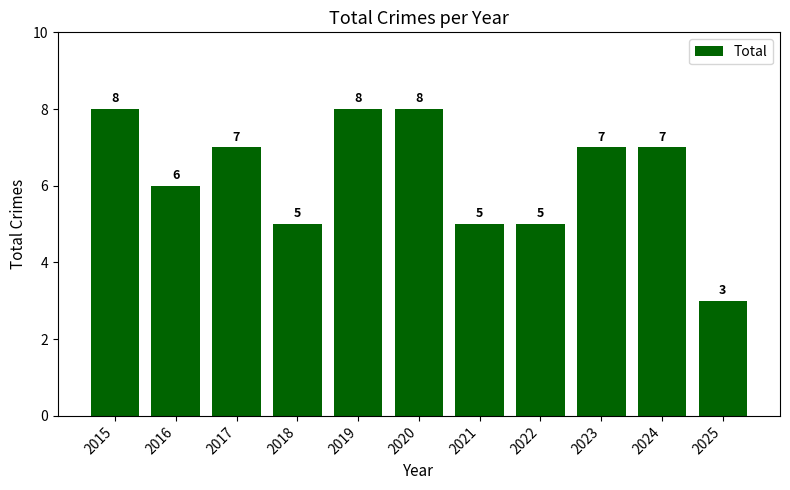

Is it true that the value at 2023 is 9?

False